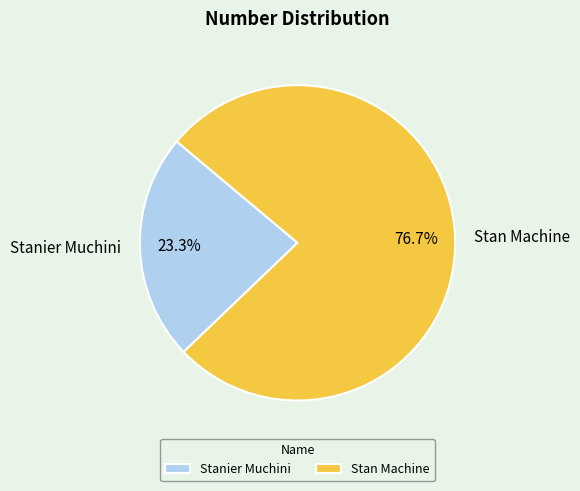

Between Stanier Muchini and Stan Machine, which is larger?

Stan Machine